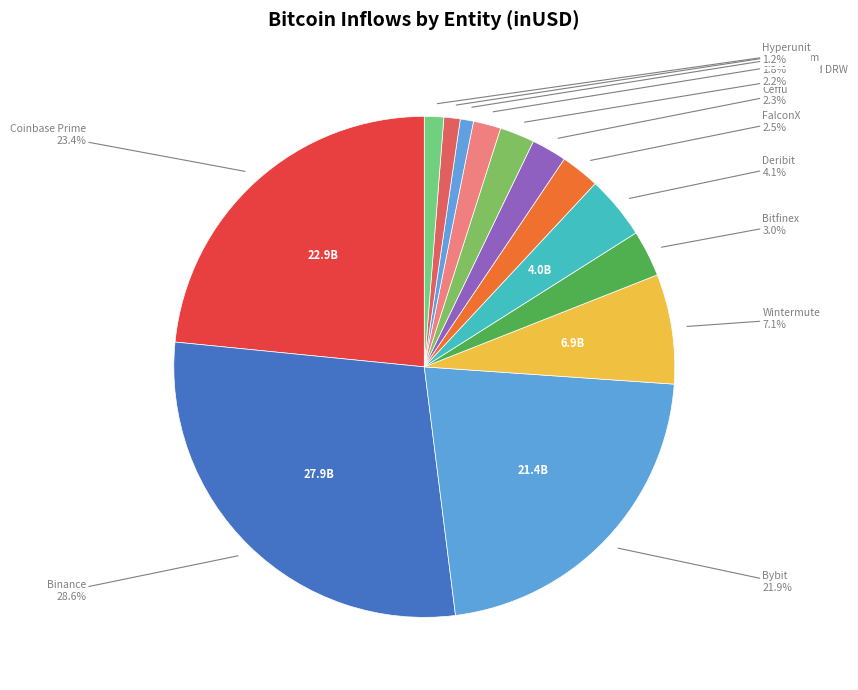

What percentage is NOT represented by Hyperunit?

98.8%